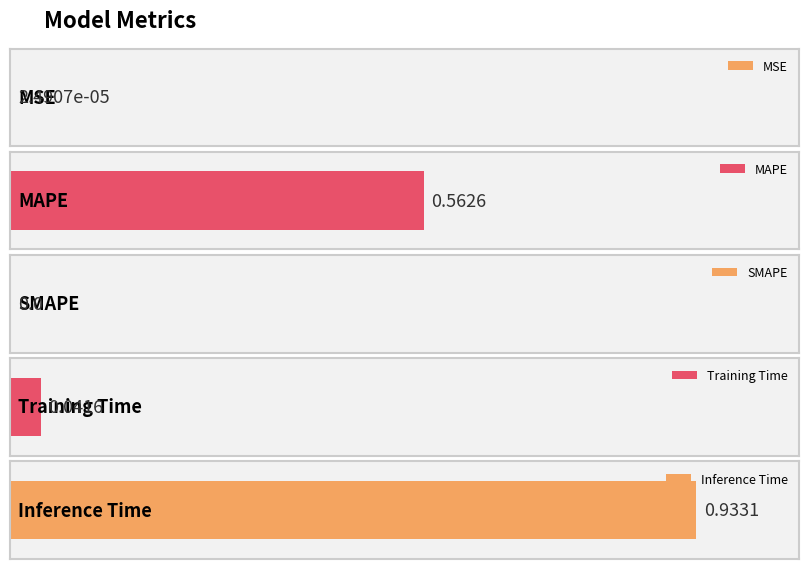

How many data points does each series have?

5